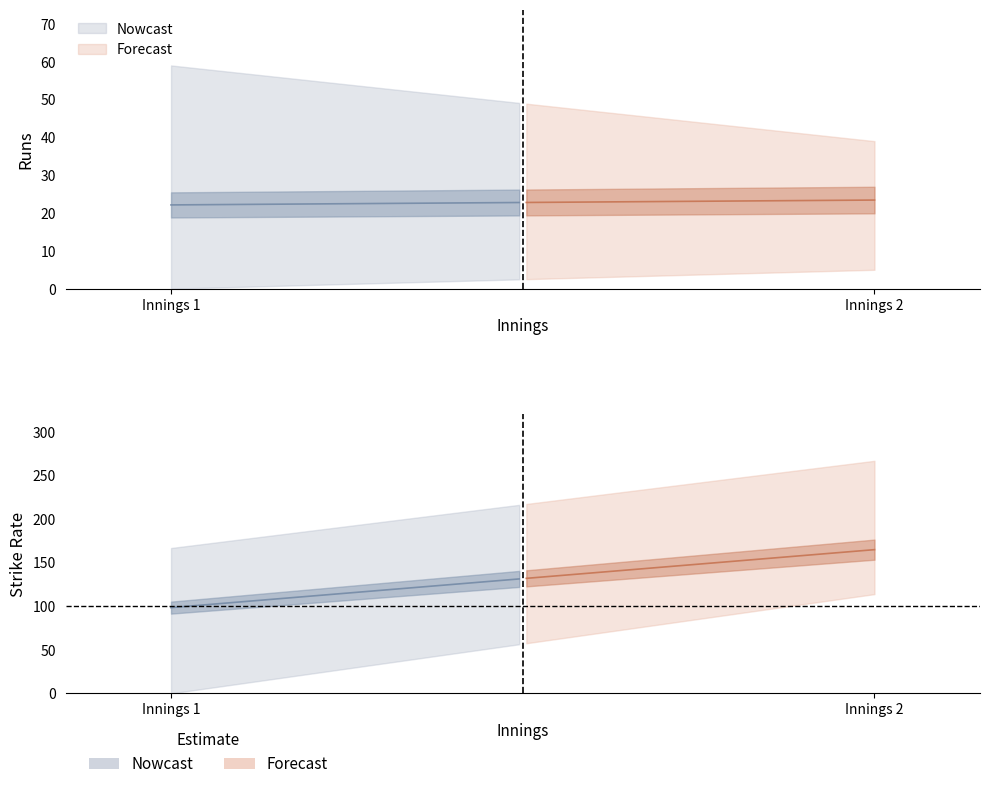

The value of 4s at Rohit Sharma is 1.1. True or false?

False